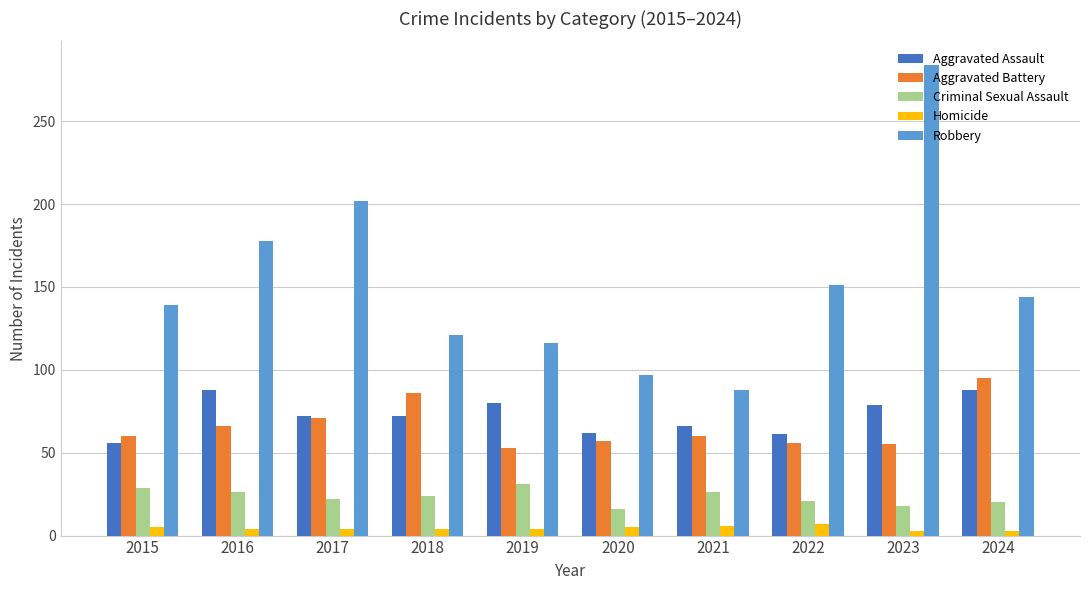

What is the difference between the maximum and minimum values in the Aggravated Assault series?

32